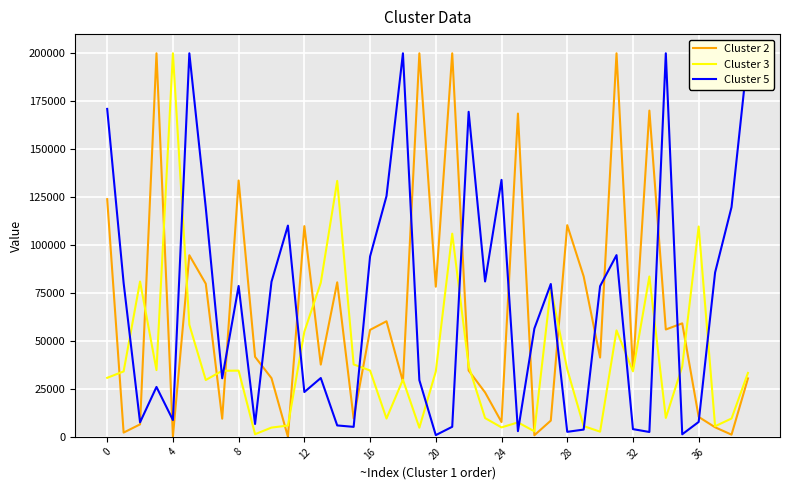

The value of Cluster 2 at 28 is 189078. True or false?

False